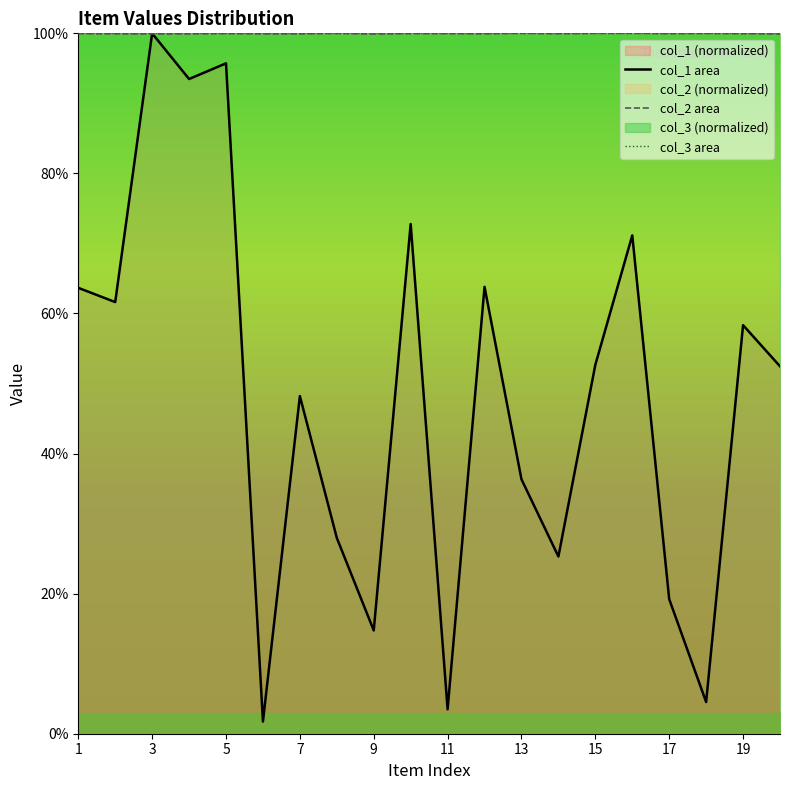

Does the chart display data point markers on the line(s)?

No